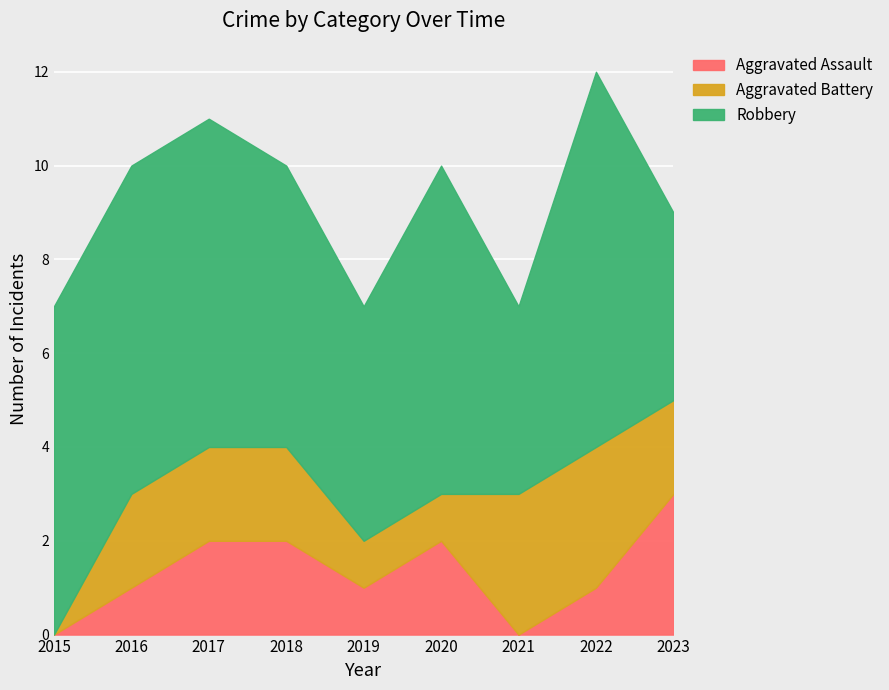

At 2015, list the series in order from largest to smallest.

Robbery, Aggravated Assault, Aggravated Battery